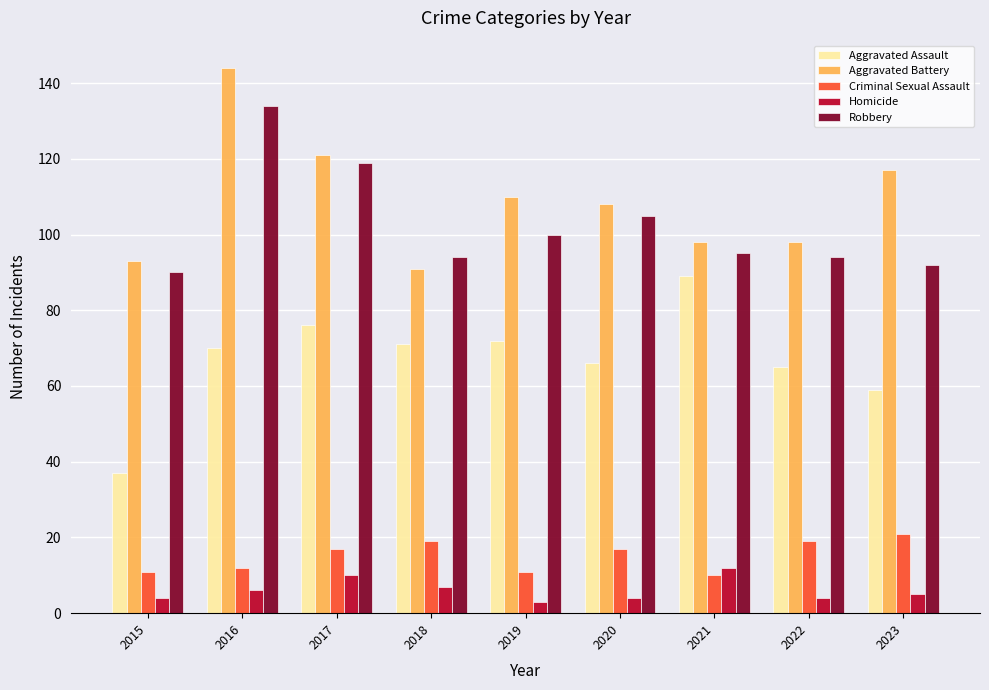

The value of Criminal Sexual Assault at 2020 is 17. True or false?

True